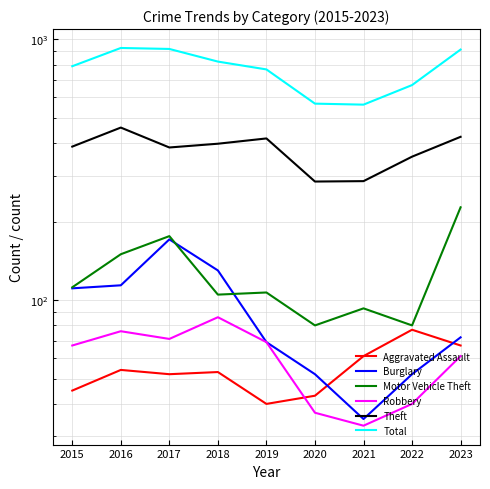

At which label does Motor Vehicle Theft first exceed 107?

2015